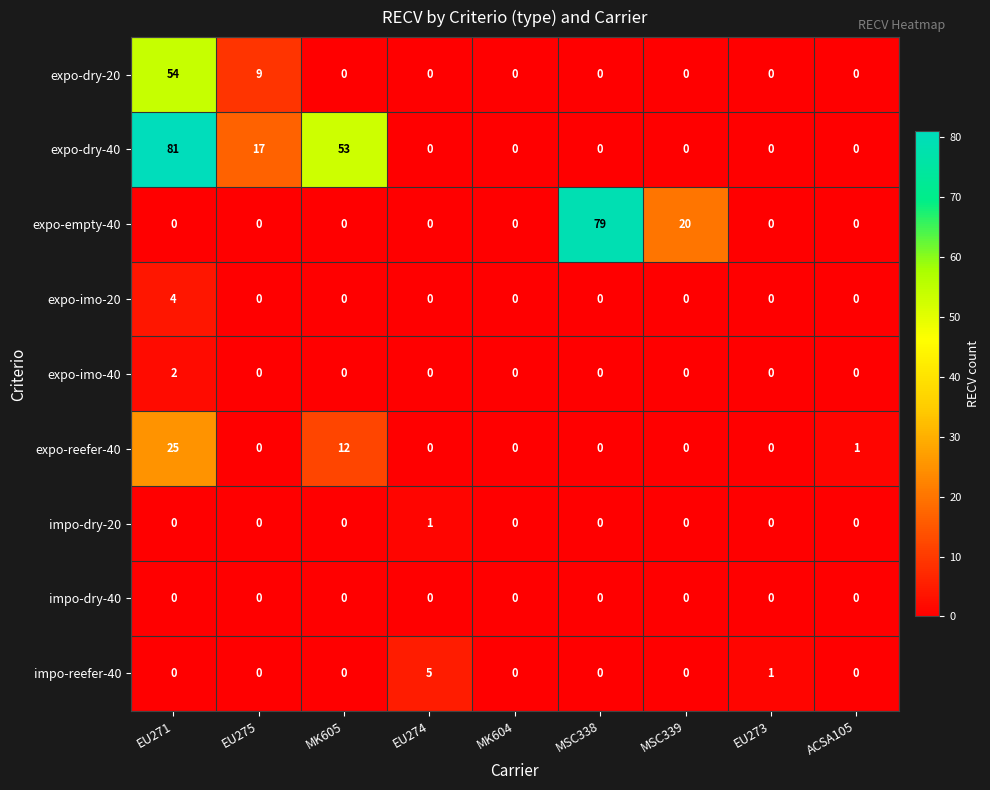

How many data points does each series have?

9